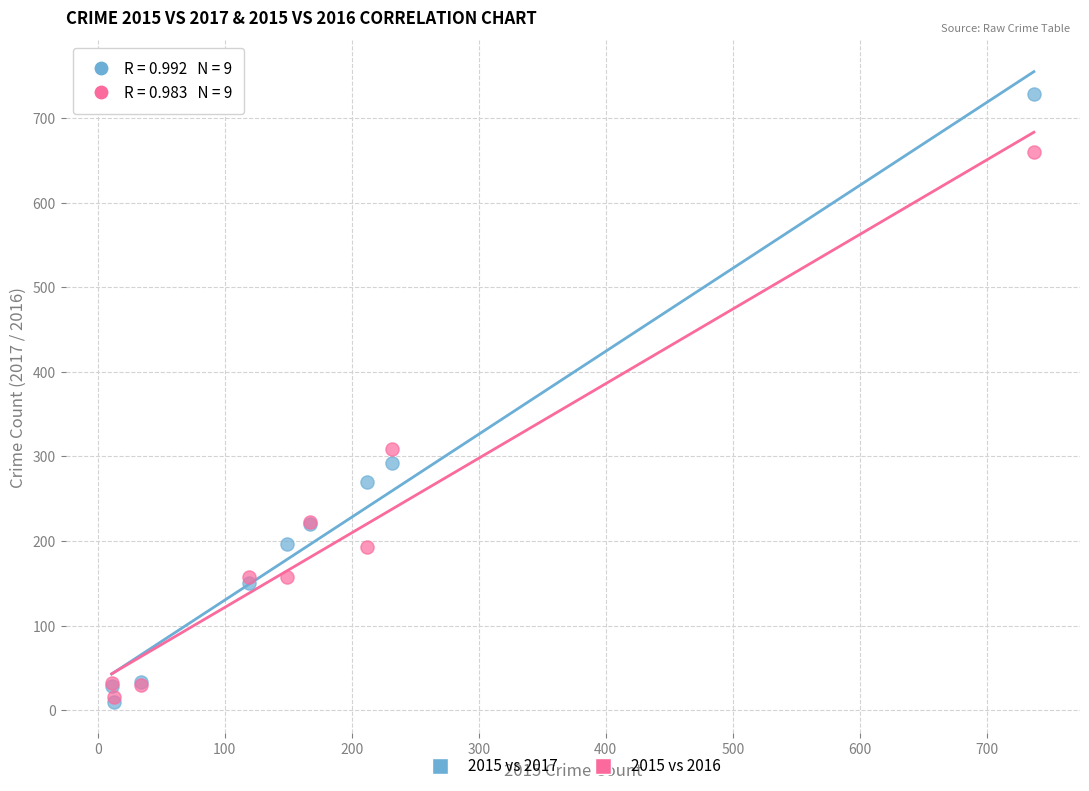

In the 2015 vs 2017 series, what Y value is closest to 369?

292